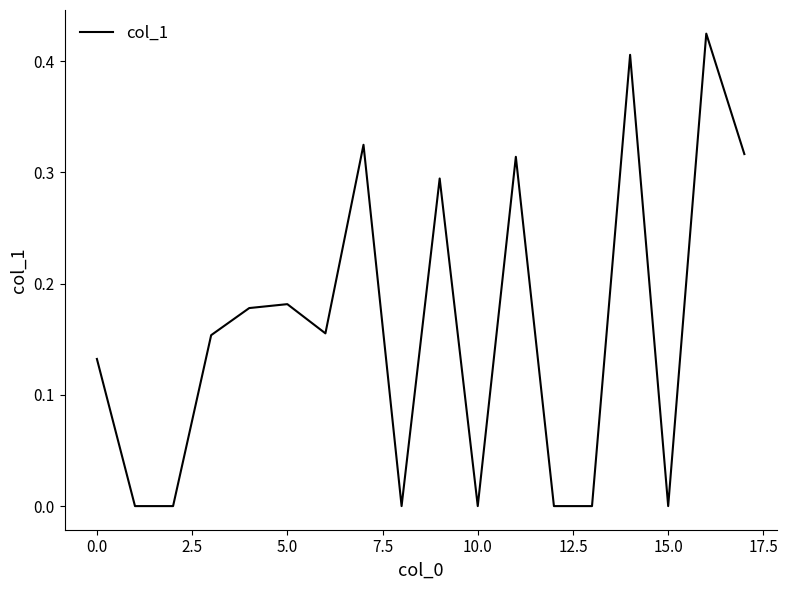

Is this an area chart (filled region under the line)?

No